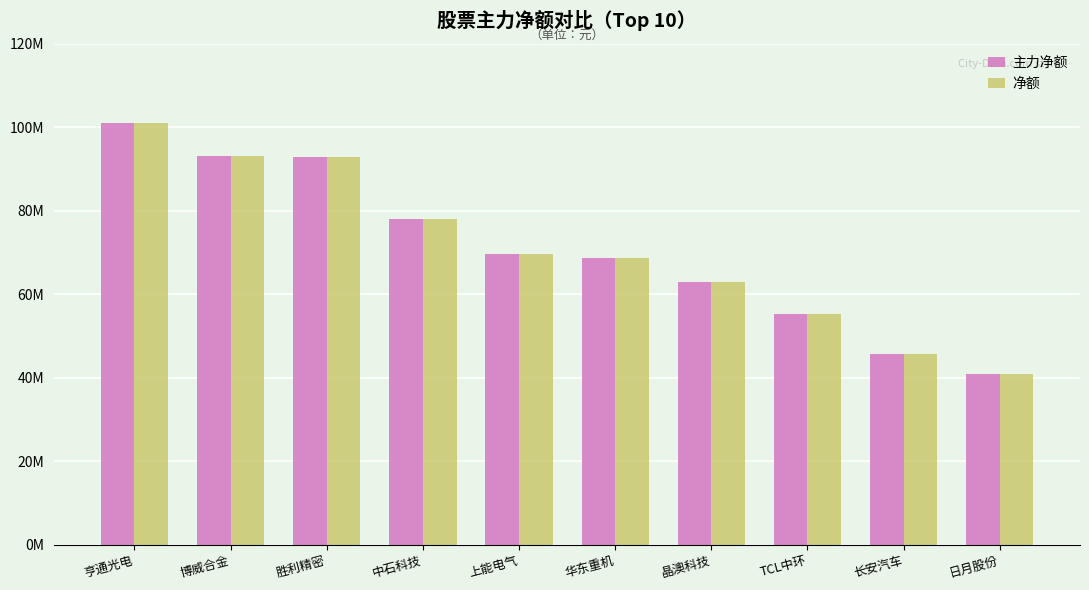

Does the chart contain any negative values?

No